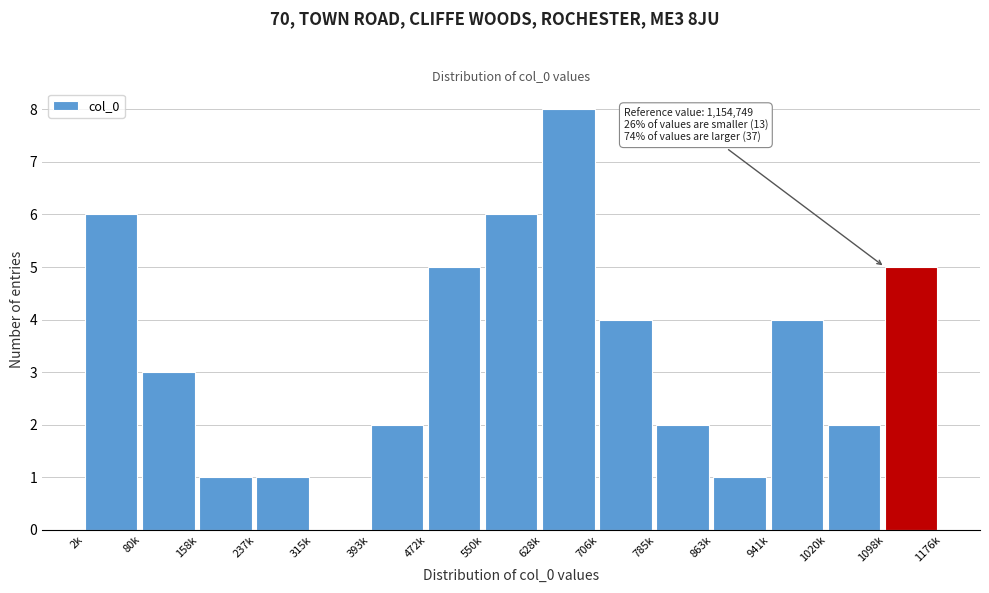

Reading left to right, transcribe all the data shown in this chart.

2k=6	80k=3	158k=1	237k=1	315k=0	393k=2	472k=5	550k=6	628k=8	706k=4	785k=2	863k=1	941k=4	1020k=2	1098k=5